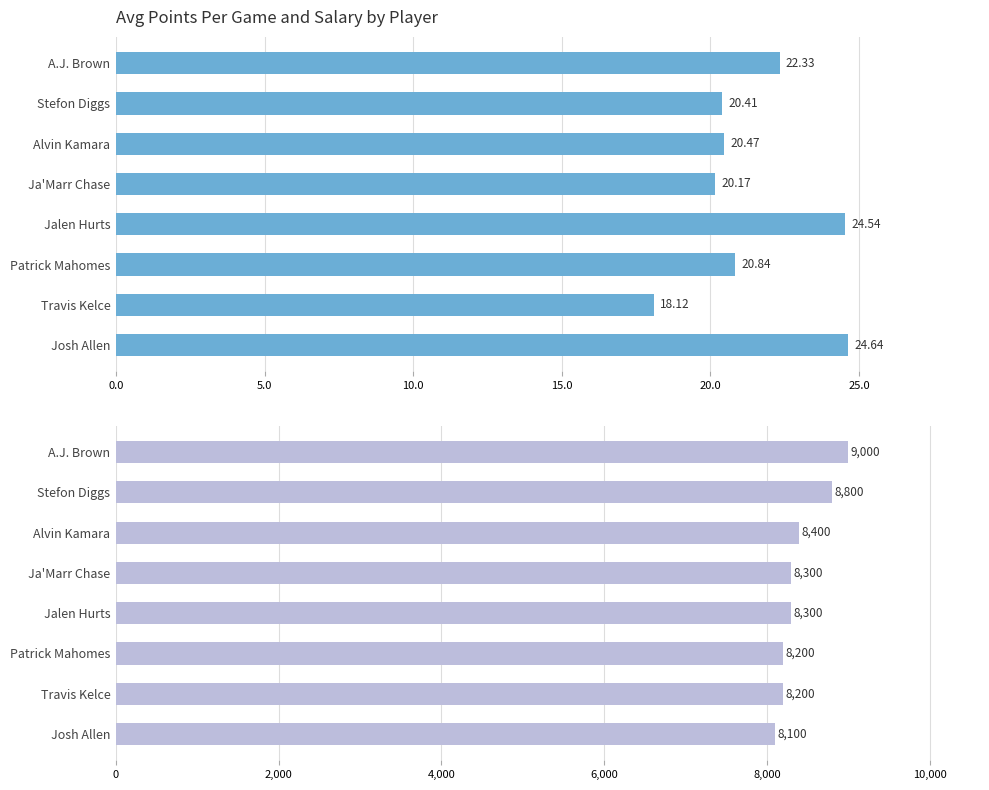

How many values in the Salary series are below 8300?

3